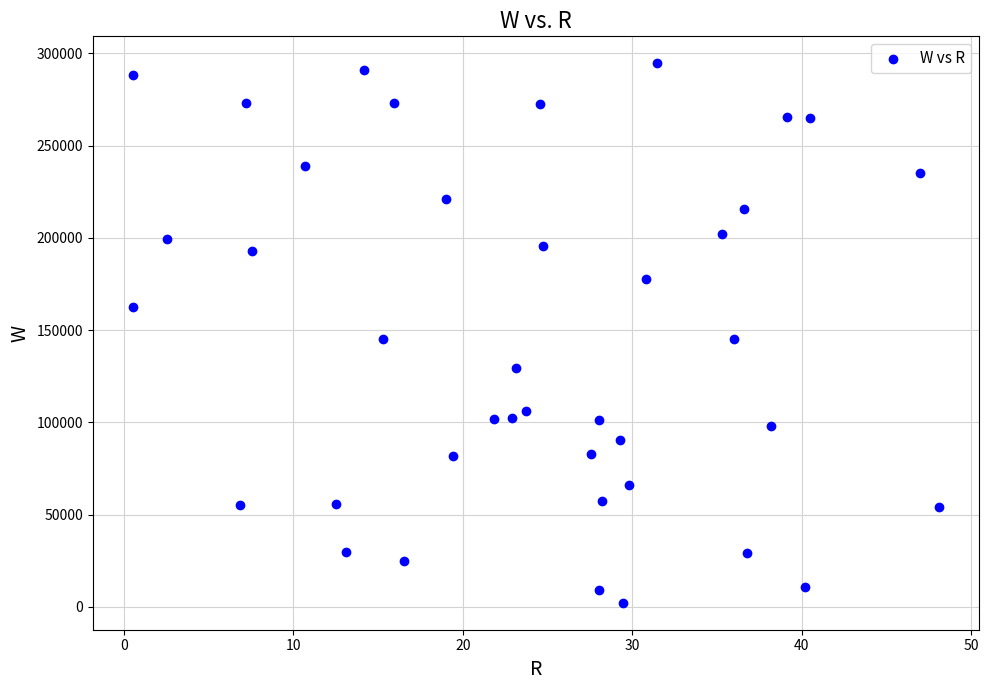

What is the range of Y values (max minus min)?

292400